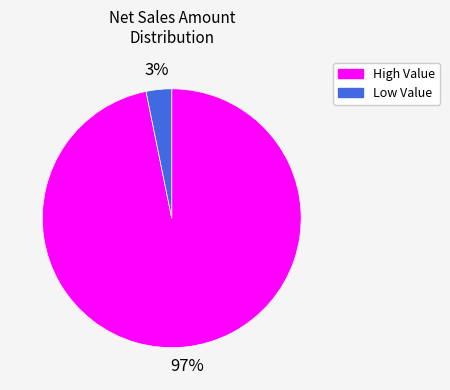

How many slices are in this pie chart?

2